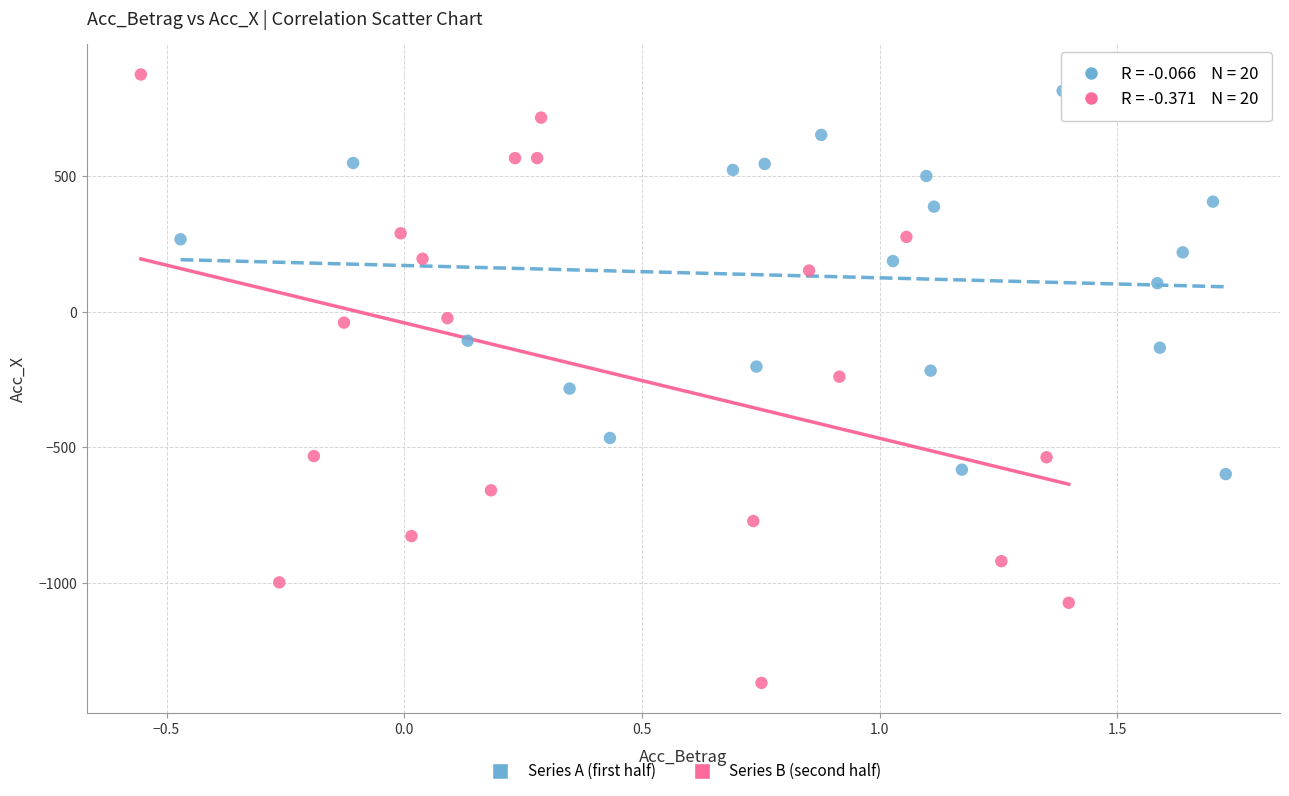

Which series has the widest spread of Y values?

Series B (second half)